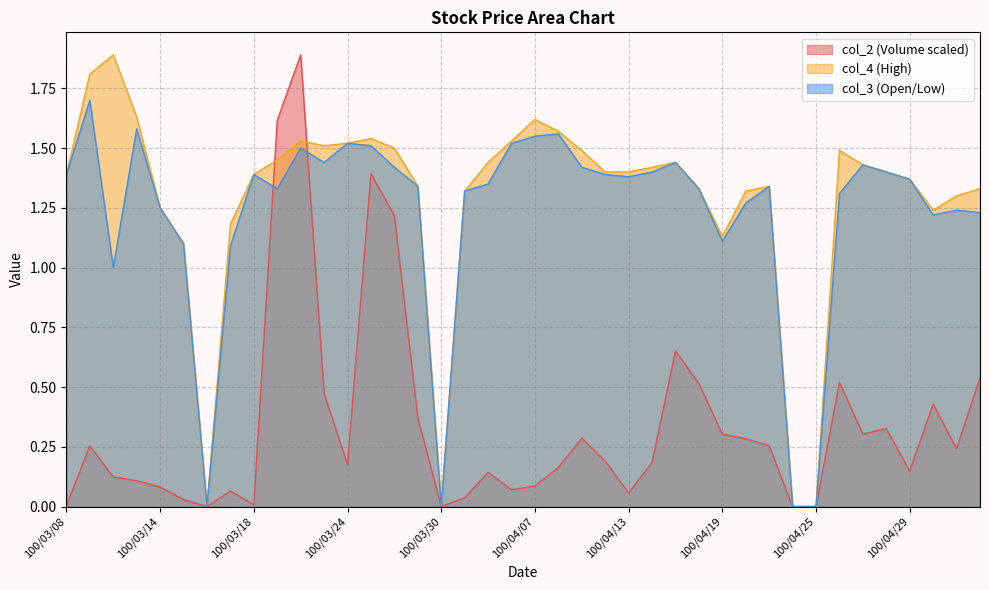

Read the col_2 value at 100/03/28.

1.2